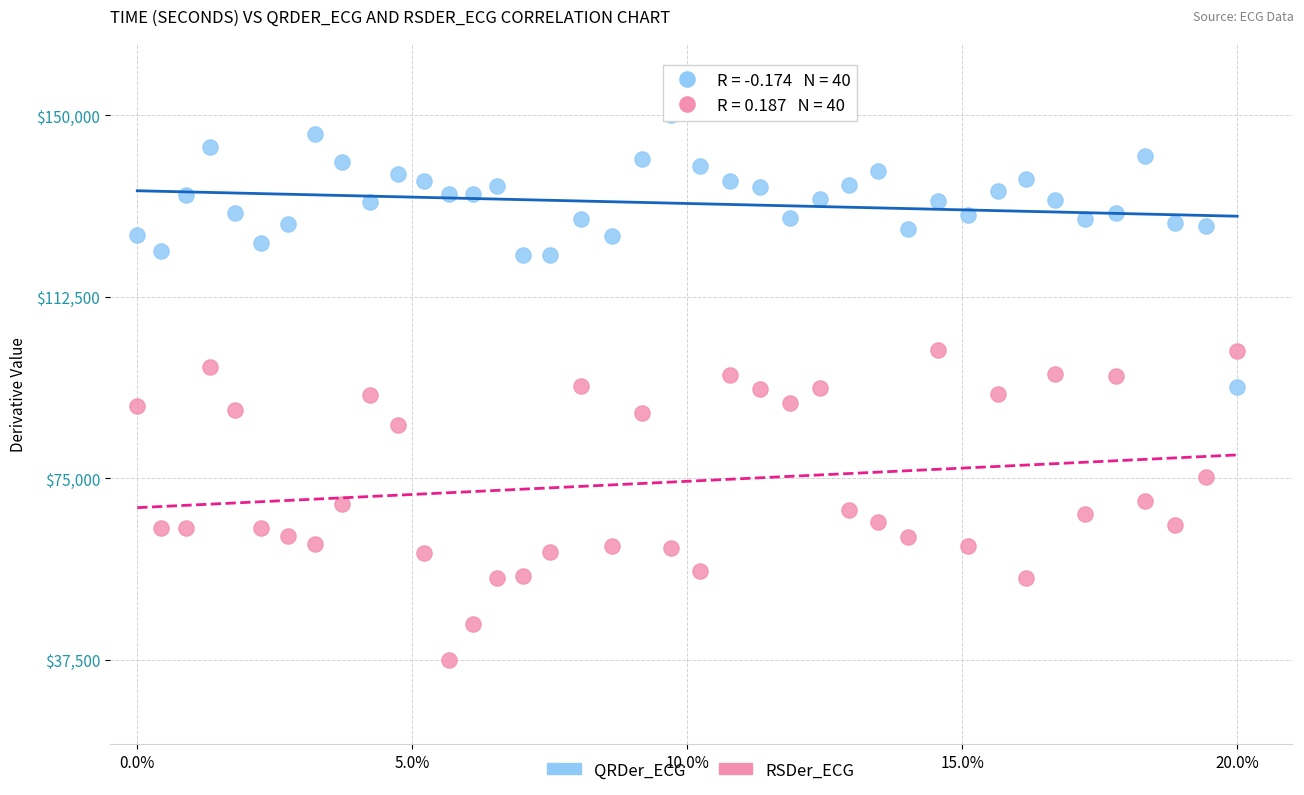

Which series has the largest Y range (max minus min)?

RSDer_ECG